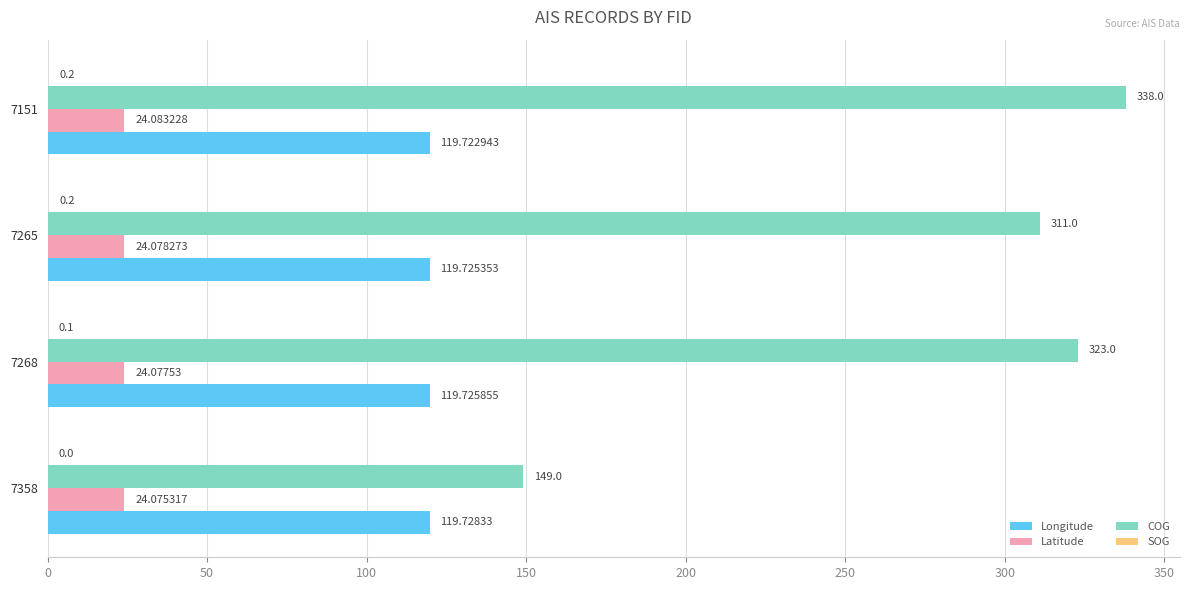

Is the value of Longitude at 7265 greater than the value of COG at 7265?

No